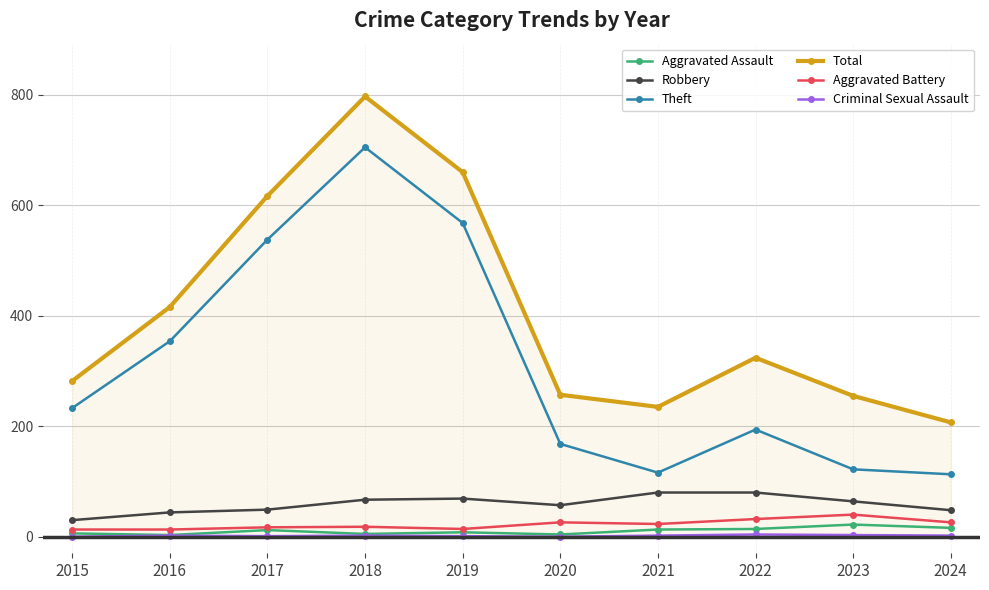

What is the difference between the Robbery values at 2017 and 2024?

1